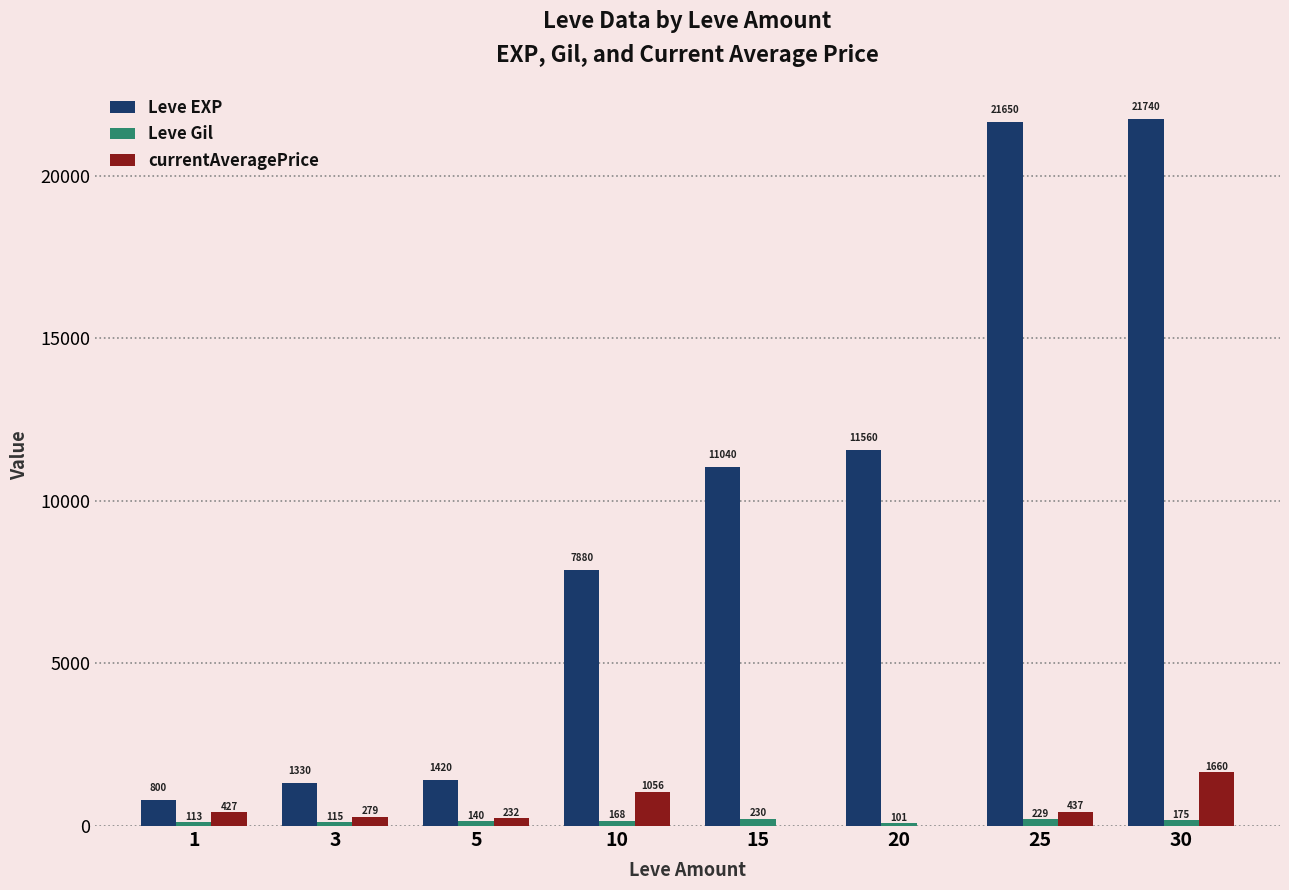

What is the maximum value for Leve EXP?

21740.0